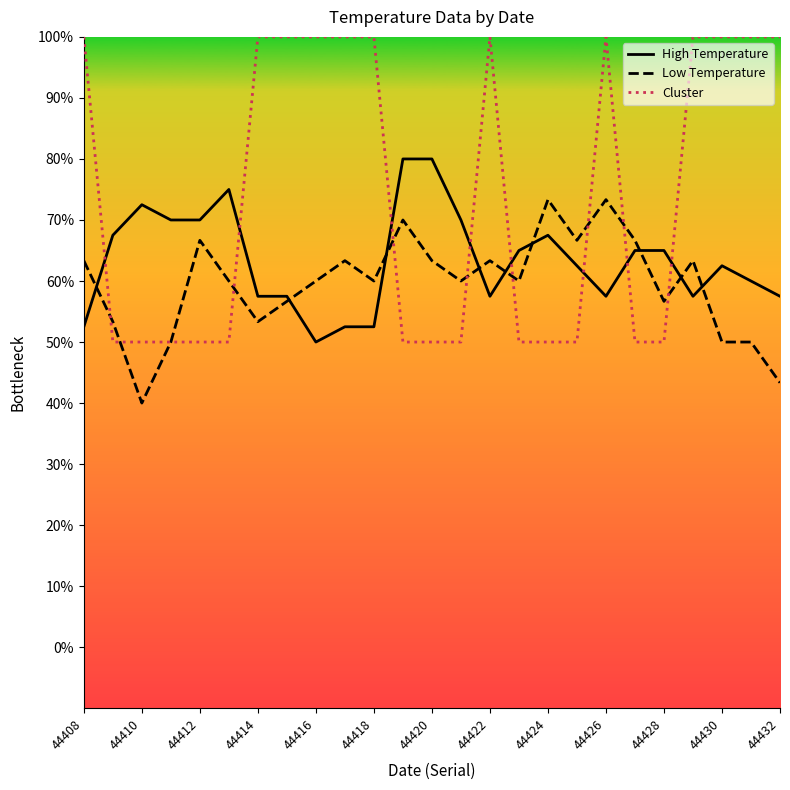

True or false: Low Temperature and Cluster intersect in this chart.

True